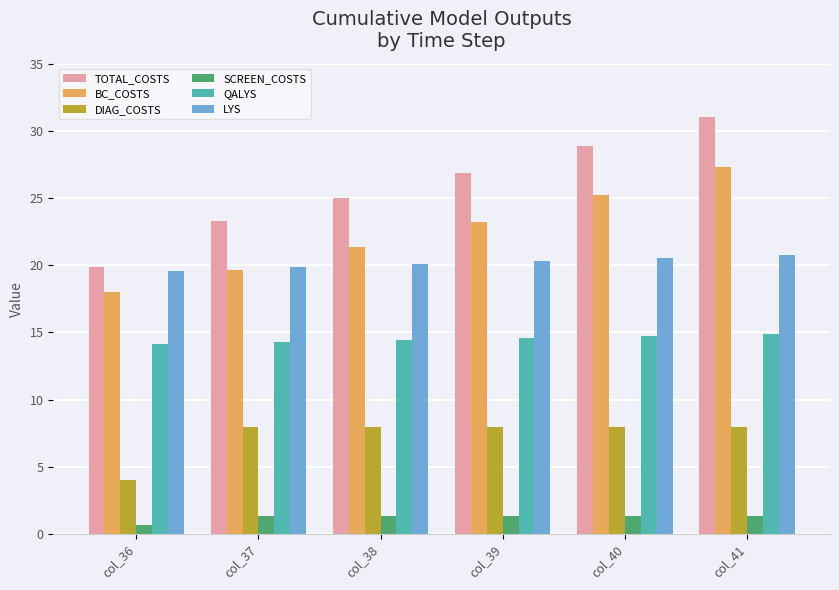

How many bars are there in total?

36